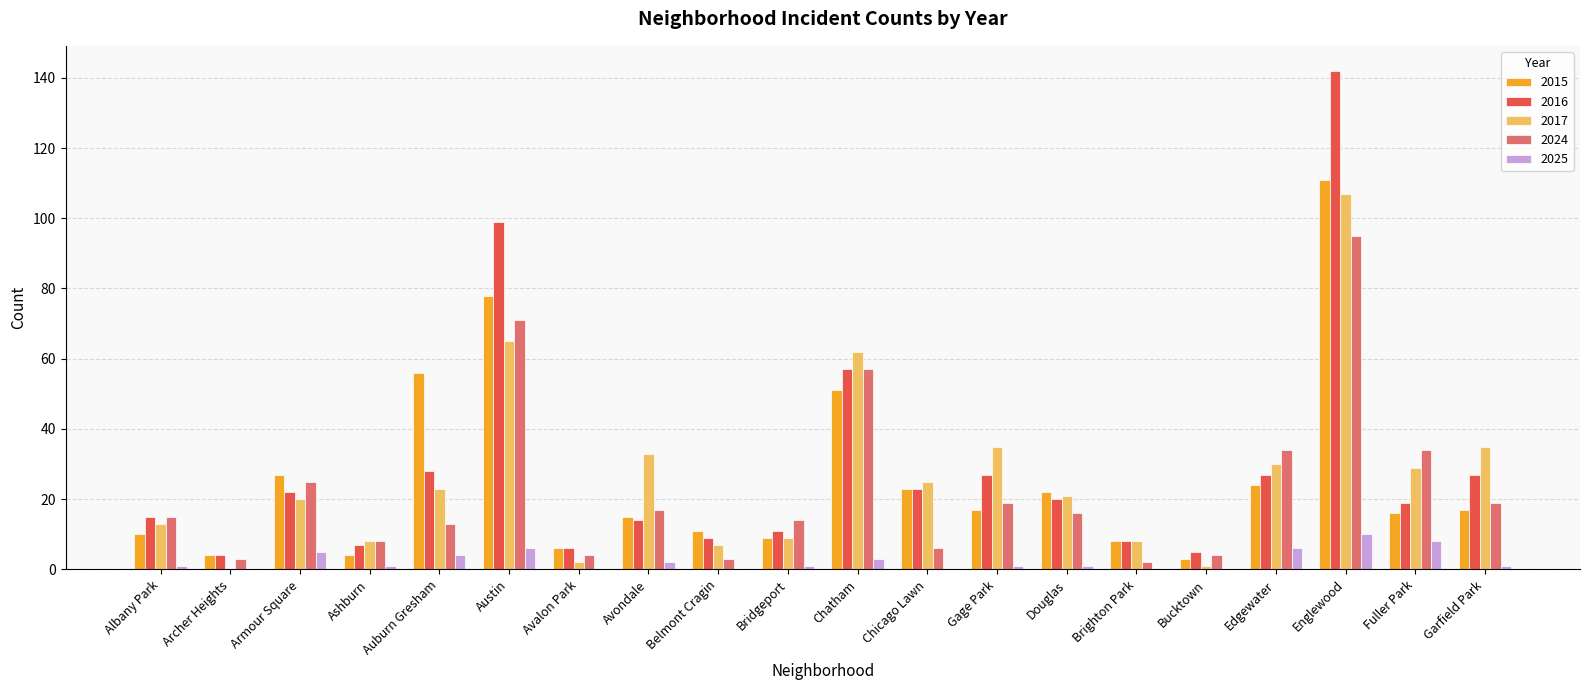

At which category is the sum across all series the highest?

Englewood